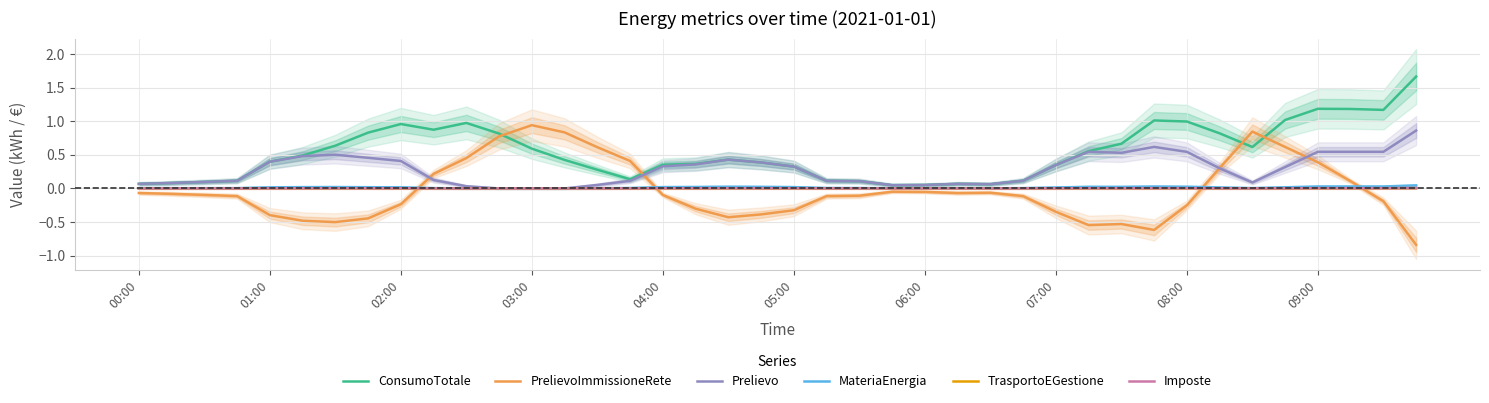

What is the maximum value shown in the chart?

1.7